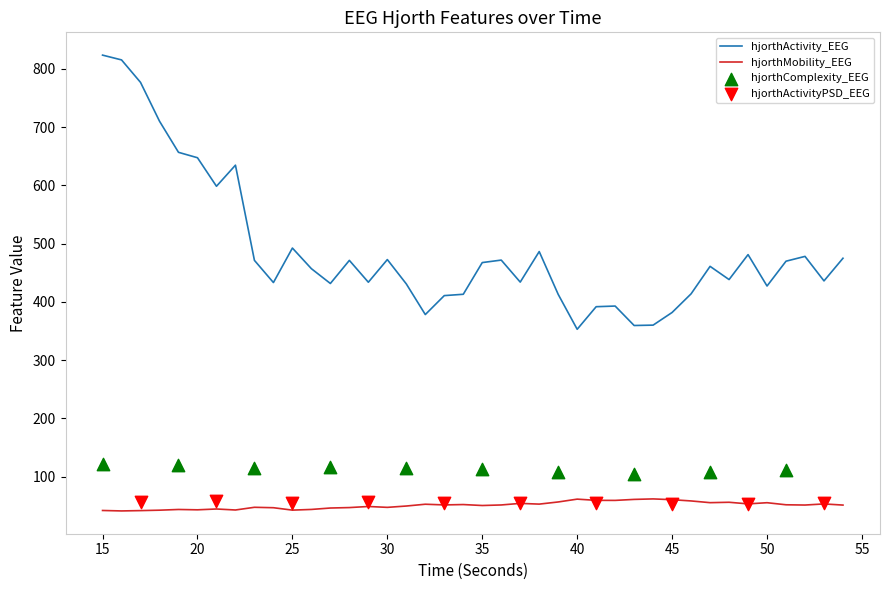

What is the total value across all series at 17?

818.5